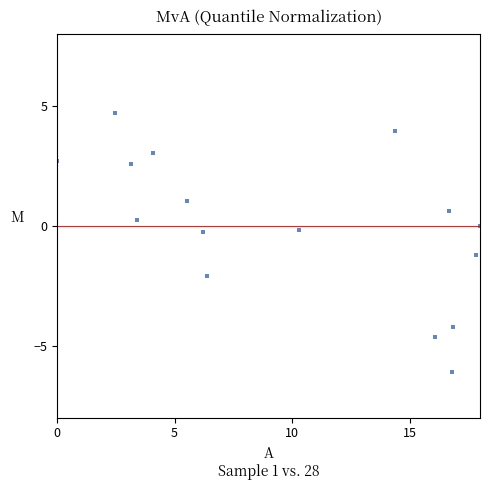

What is the range of Y values (max minus min)?

10.8